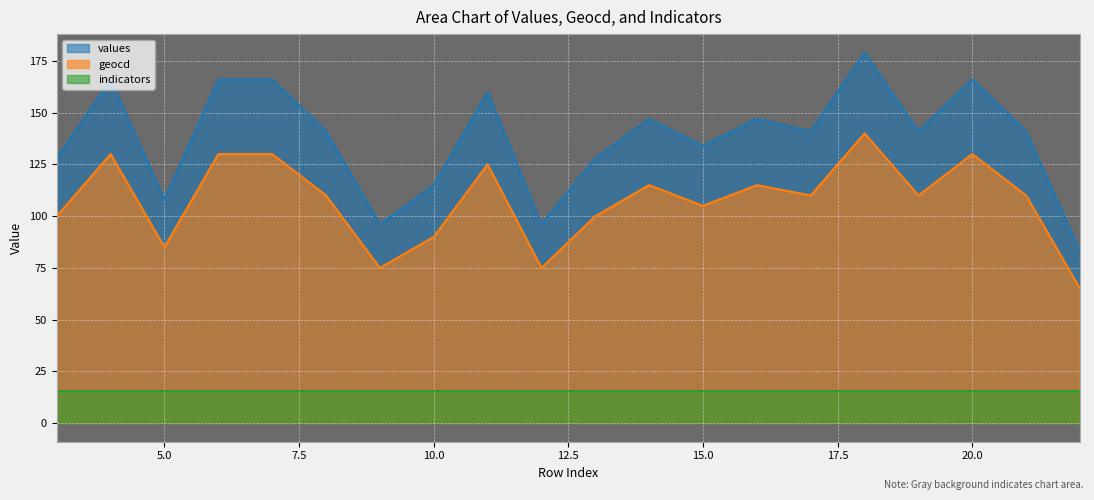

What is the sum of all geocd values?

2150.0